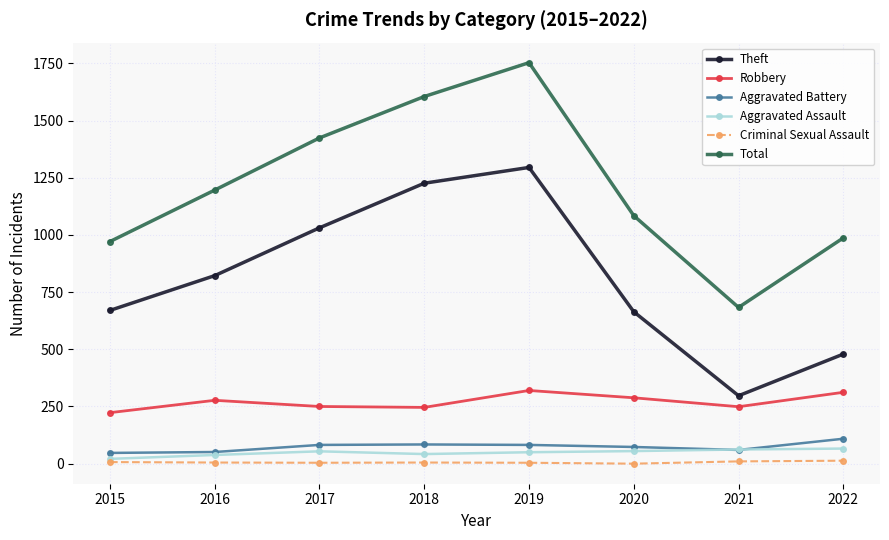

What are all the series names shown in the legend?

Theft, Robbery, Aggravated Battery, Aggravated Assault, Criminal Sexual Assault, Total